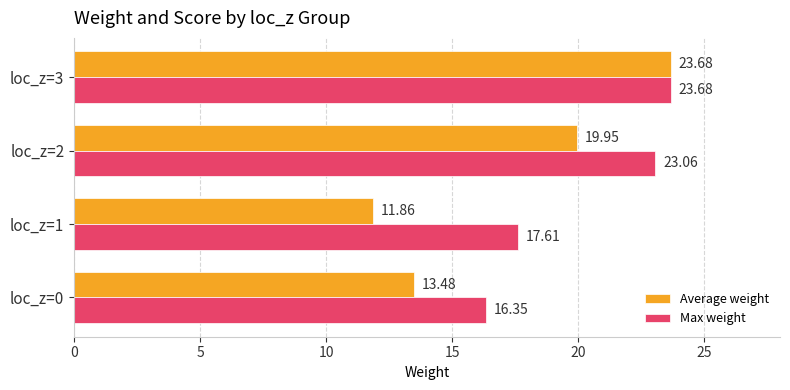

What is the difference between the highest and lowest values at loc_z=0?

2.9